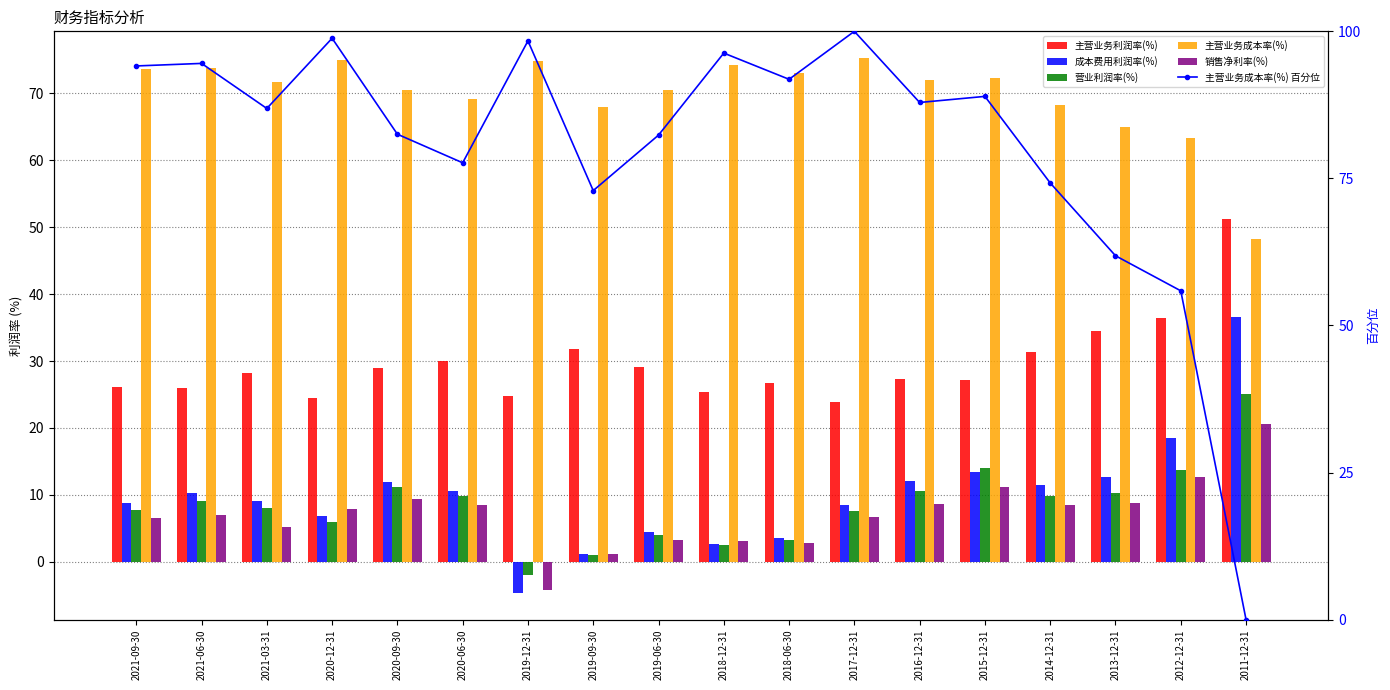

Are the bars grouped side by side (vs. stacked)?

Yes